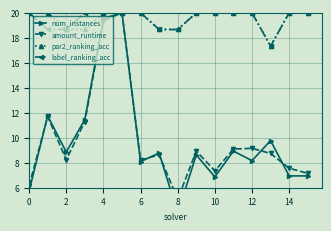

Is it true that par2_ranking_acc equals 18.7 at 8?

True